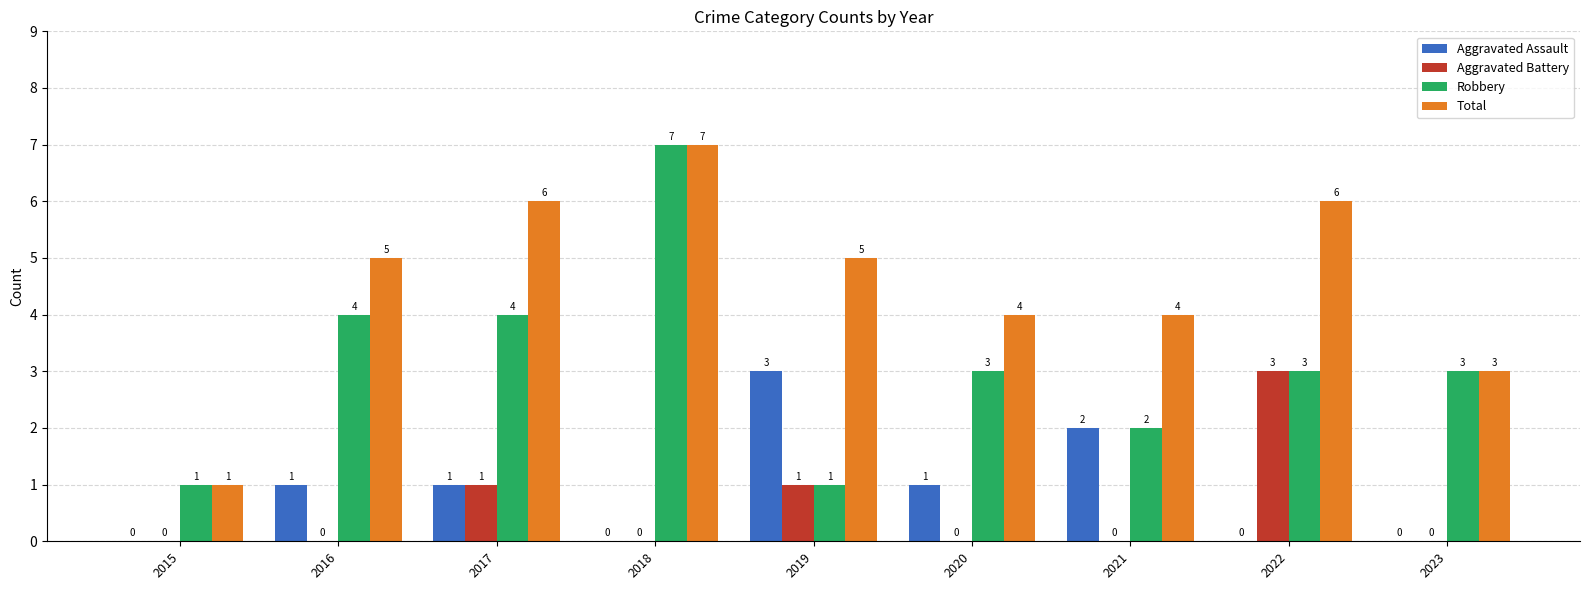

How many Aggravated Assault values are between 0 and 1?

7